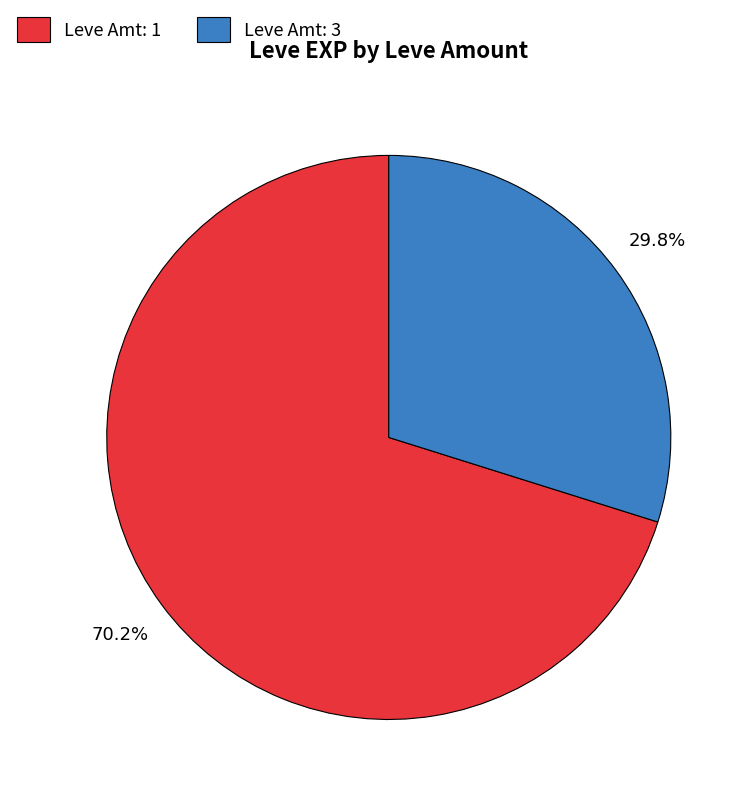

What percentage do Leve Amt: 3 and Leve Amt: 1 together represent?

100.0%